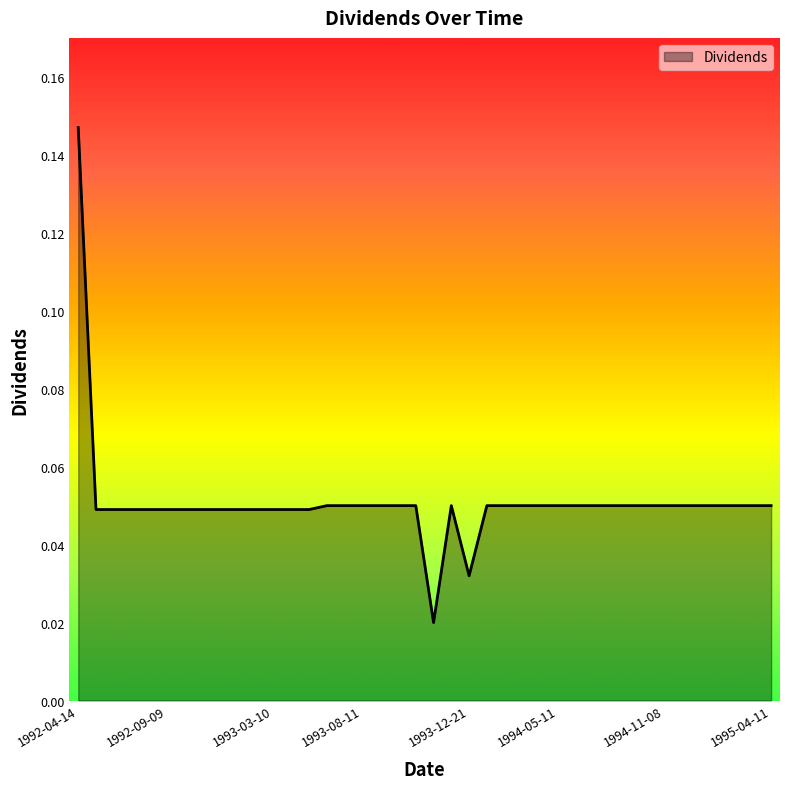

Does the chart display data point markers on the line(s)?

No